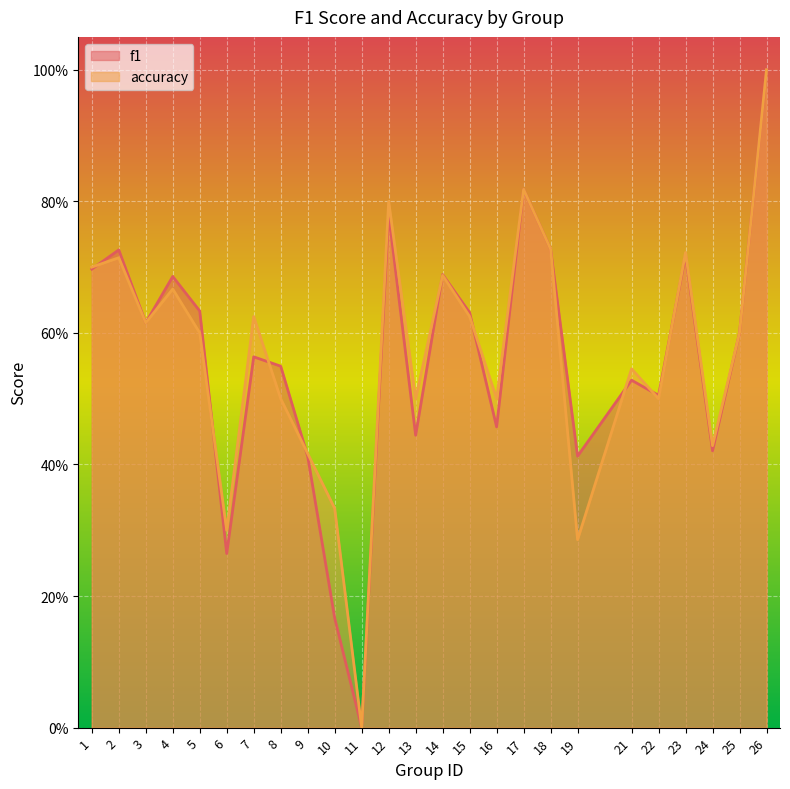

What is the difference between the maximum and minimum values in the f1 series?

1.0